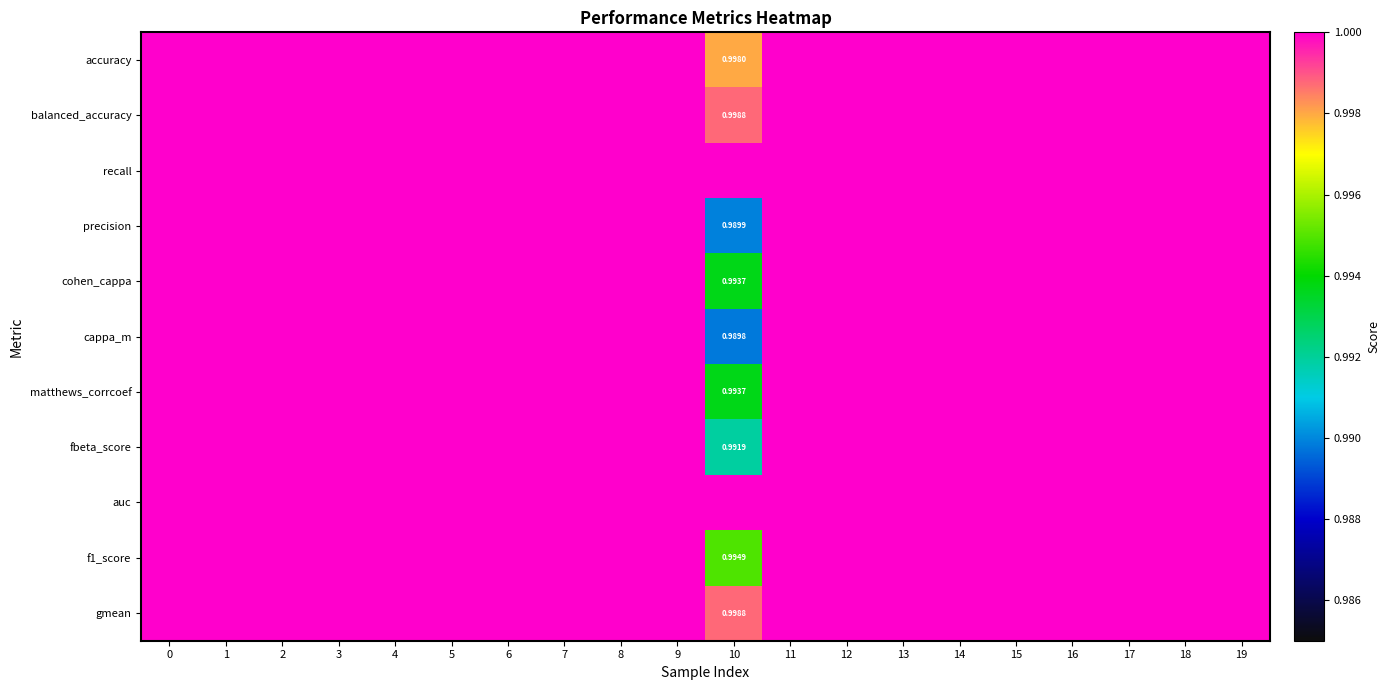

Is the value of recall at 5 greater than the value of f1_score at 1?

No